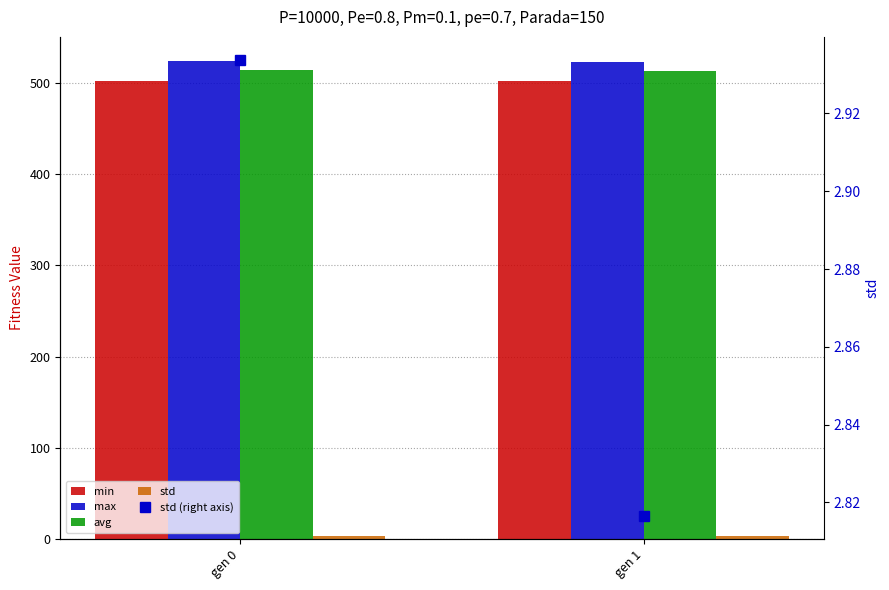

True or false: avg has a value of 514.0 at gen 0.

True